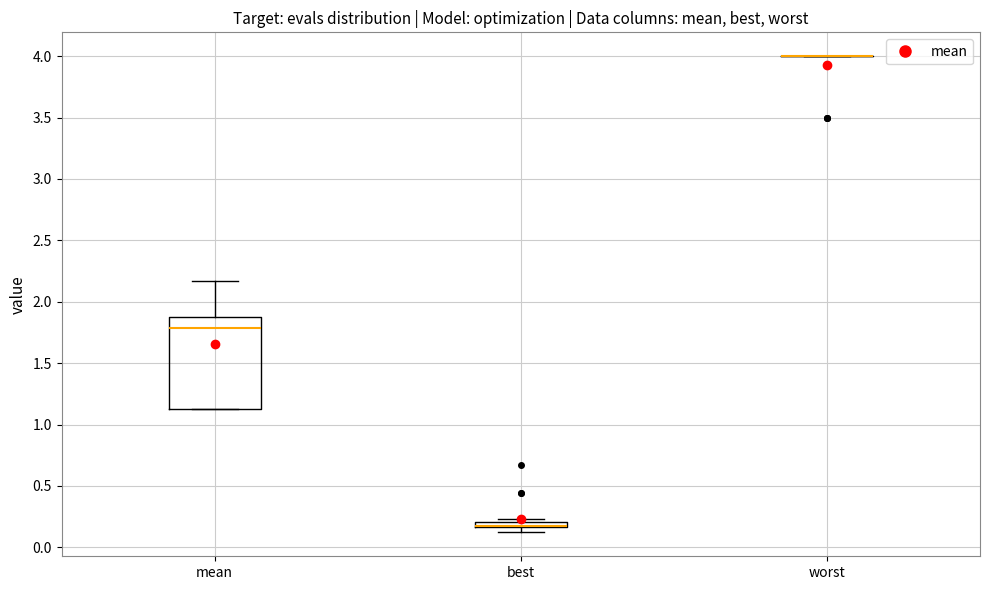

Which box is the tallest, from its lower edge to its upper edge?

mean